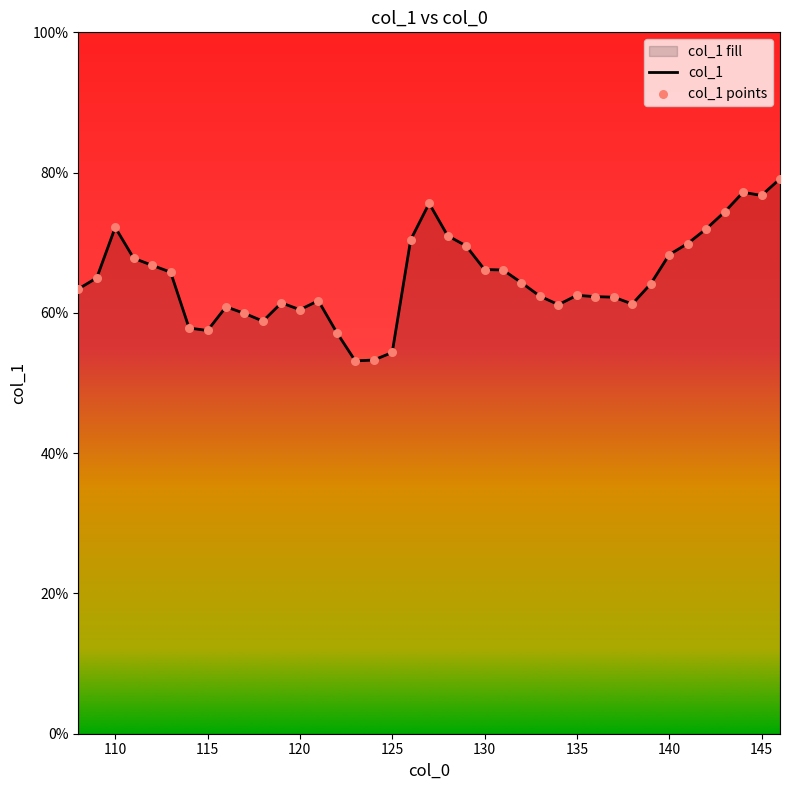

What is the difference between the maximum and minimum values?

26.0